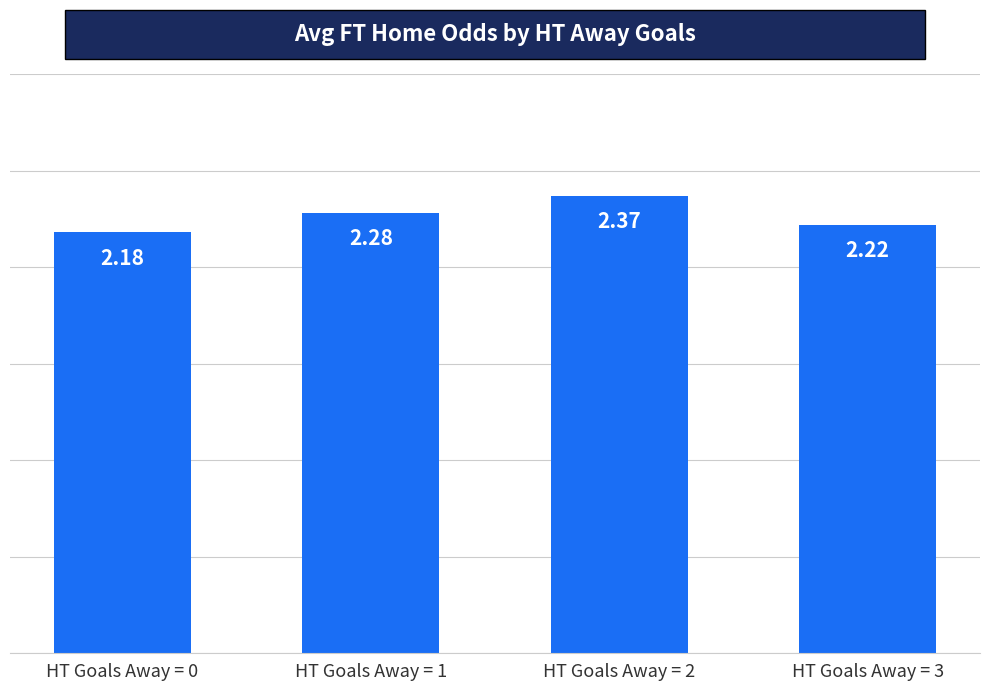

List the labels in order of value, smallest first.

HT Goals Away = 0, HT Goals Away = 3, HT Goals Away = 1, HT Goals Away = 2